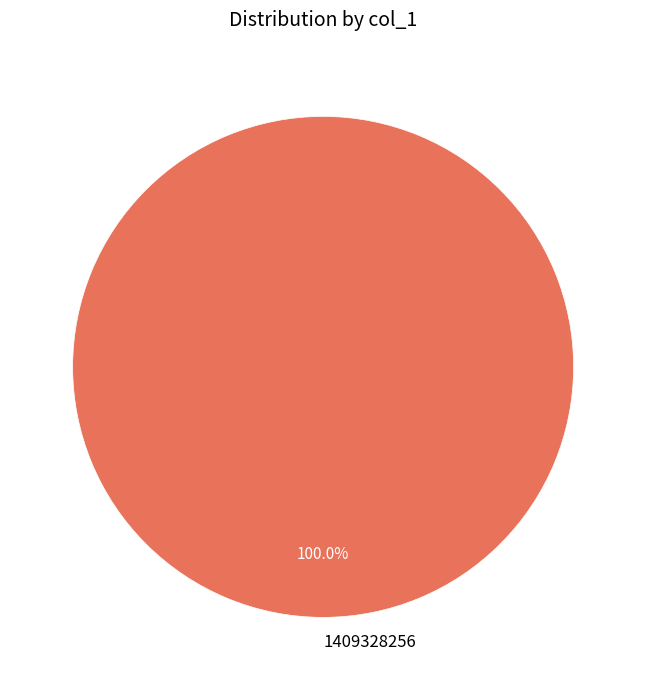

Rank the categories by value from highest to lowest.

1409328256